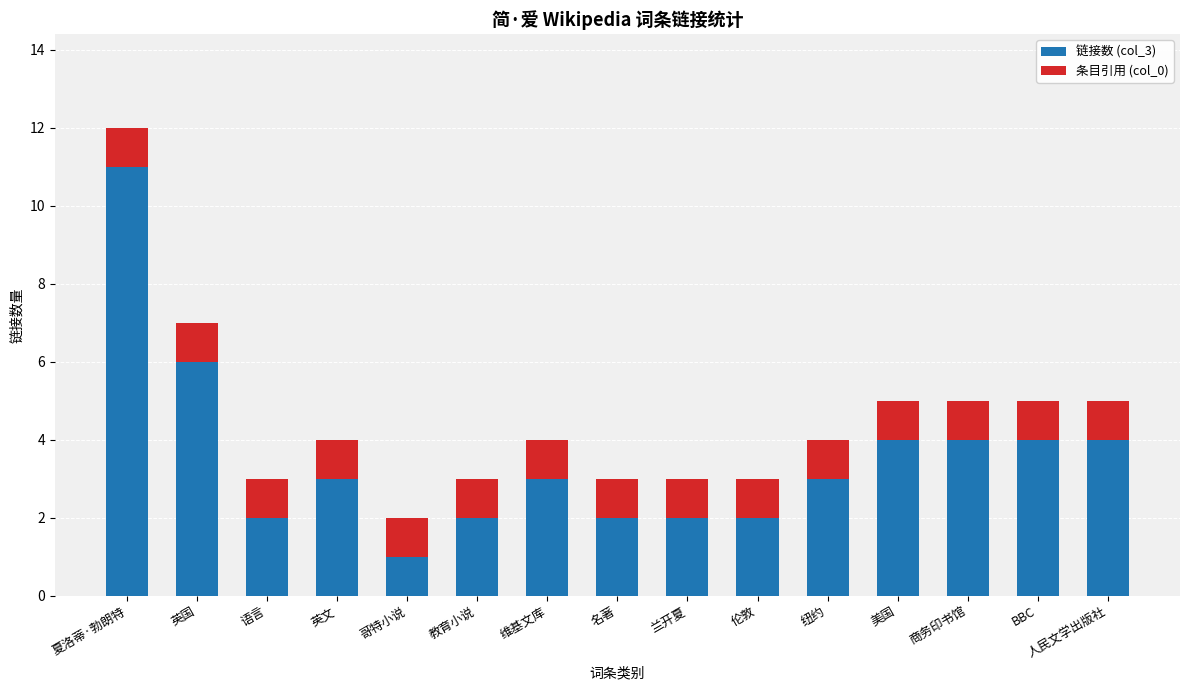

What is the sum of the 链接数 (col_3) values at 维基文库 and 哥特小说?

4